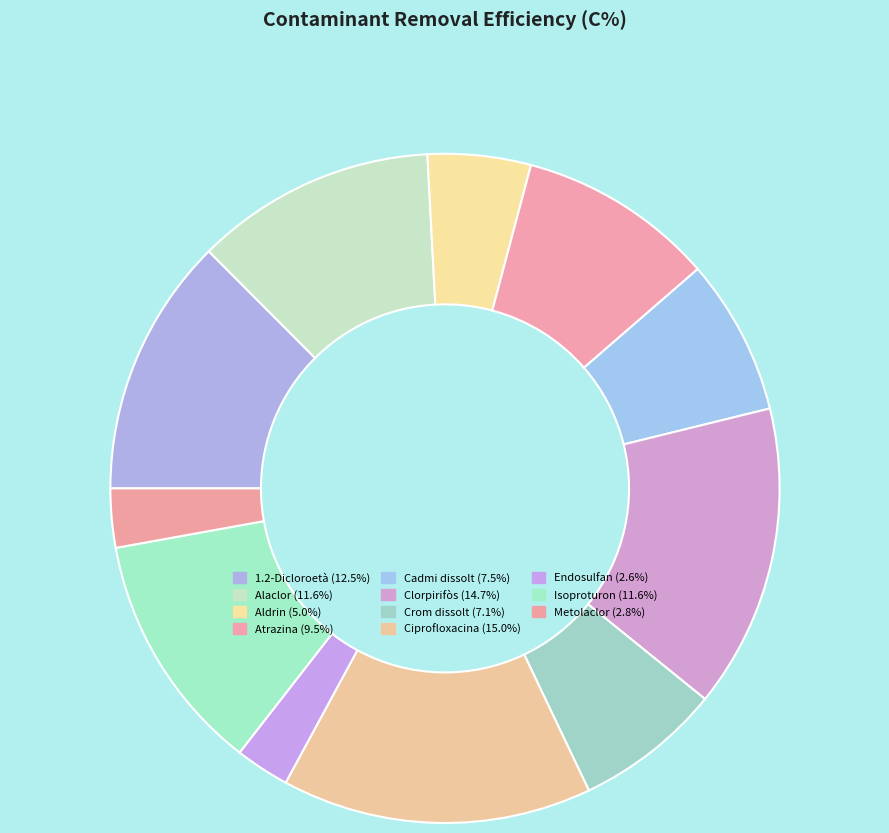

How many segments does this pie chart have?

11